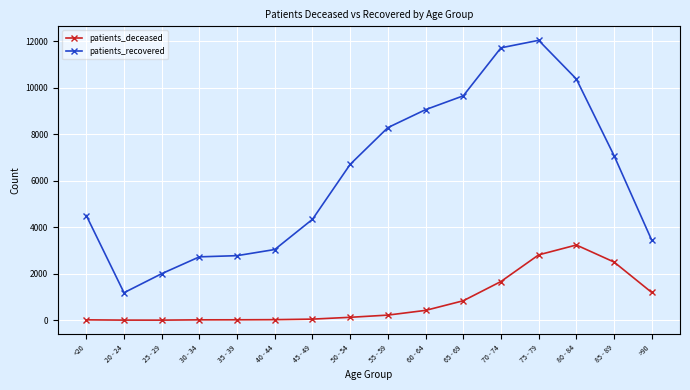

What is the minimum value for patients_deceased?

3